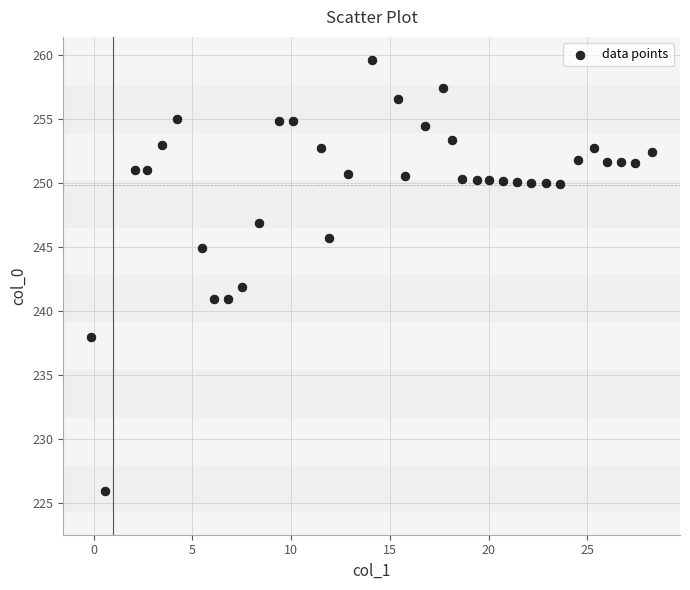

What is the range of Y values (max minus min)?

33.6